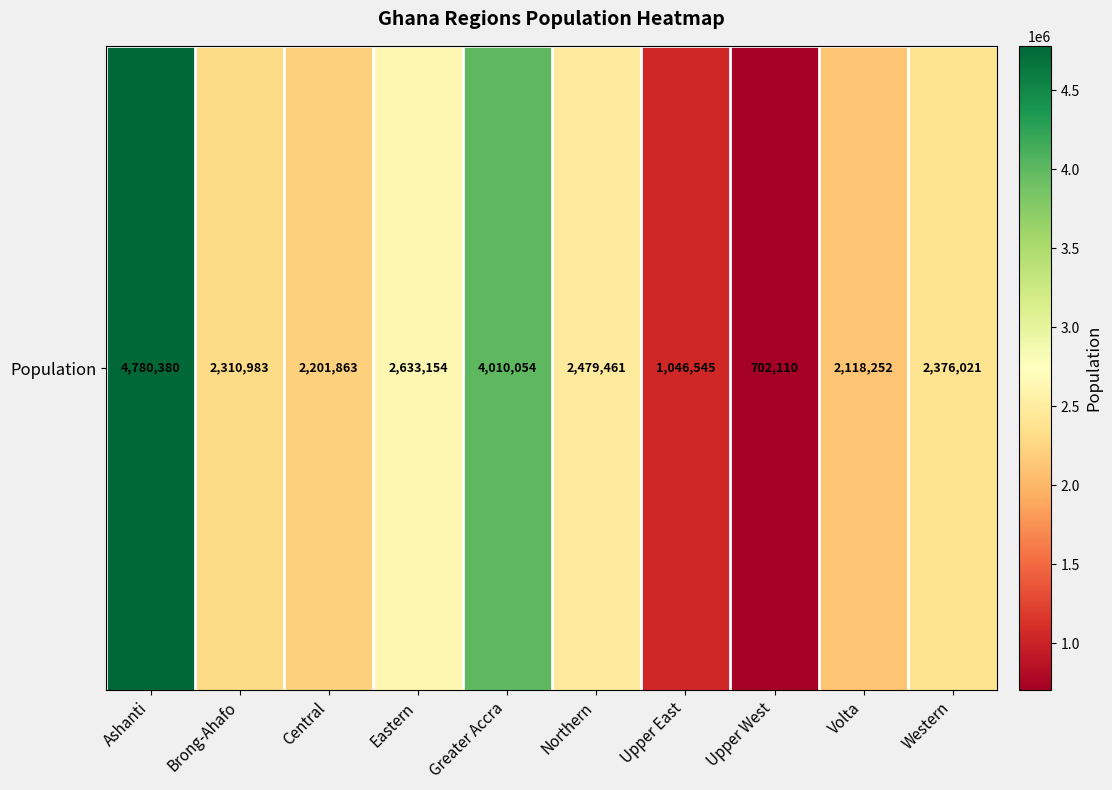

Reading right to left, extract all data points from this chart.

2376021	2118252	702110	1046545	2479461	4010054	2633154	2201863	2310983	4780380